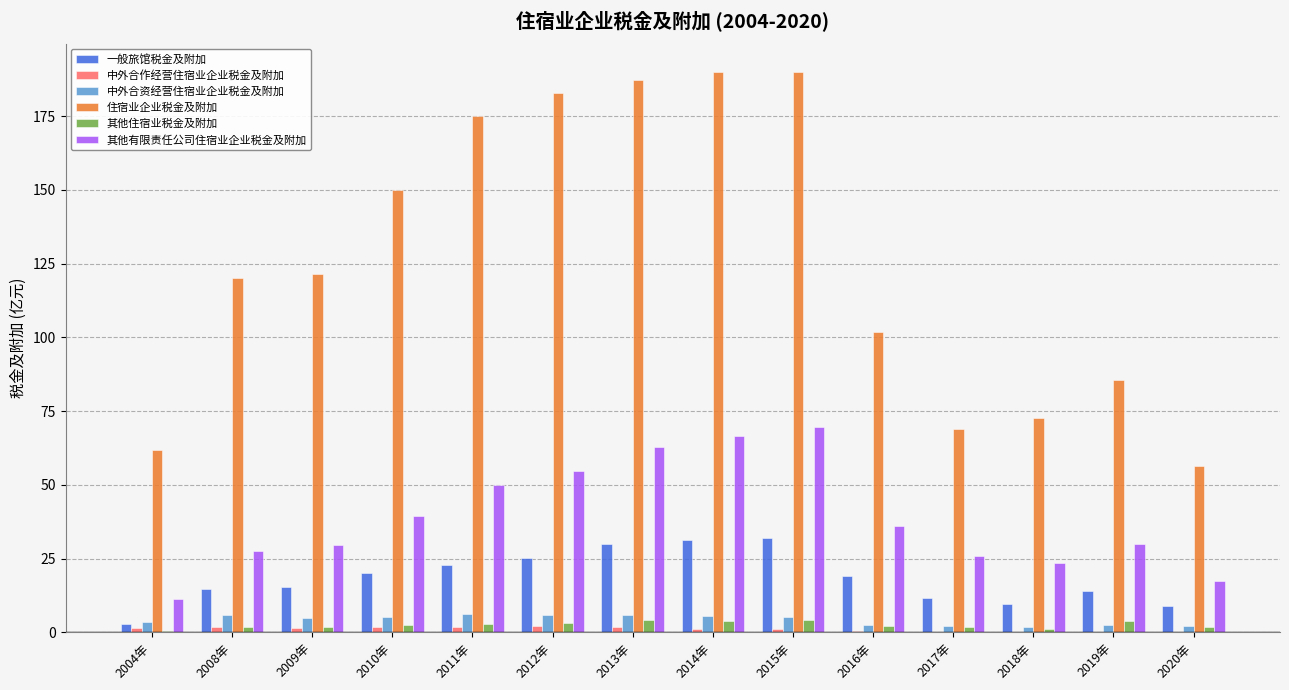

Which series has the largest total across all categories?

住宿业企业税金及附加